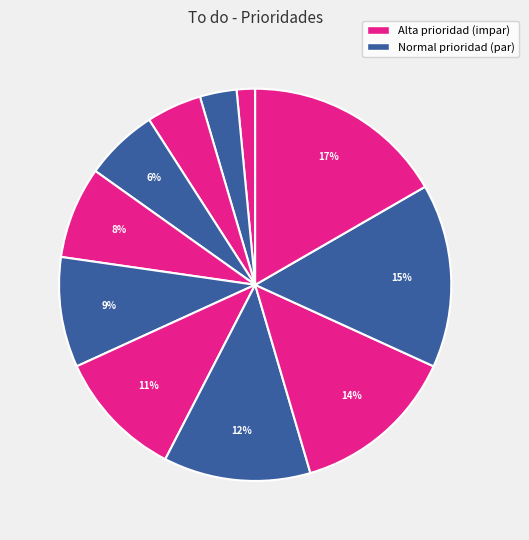

Is there any slice that represents more than half of the pie?

No